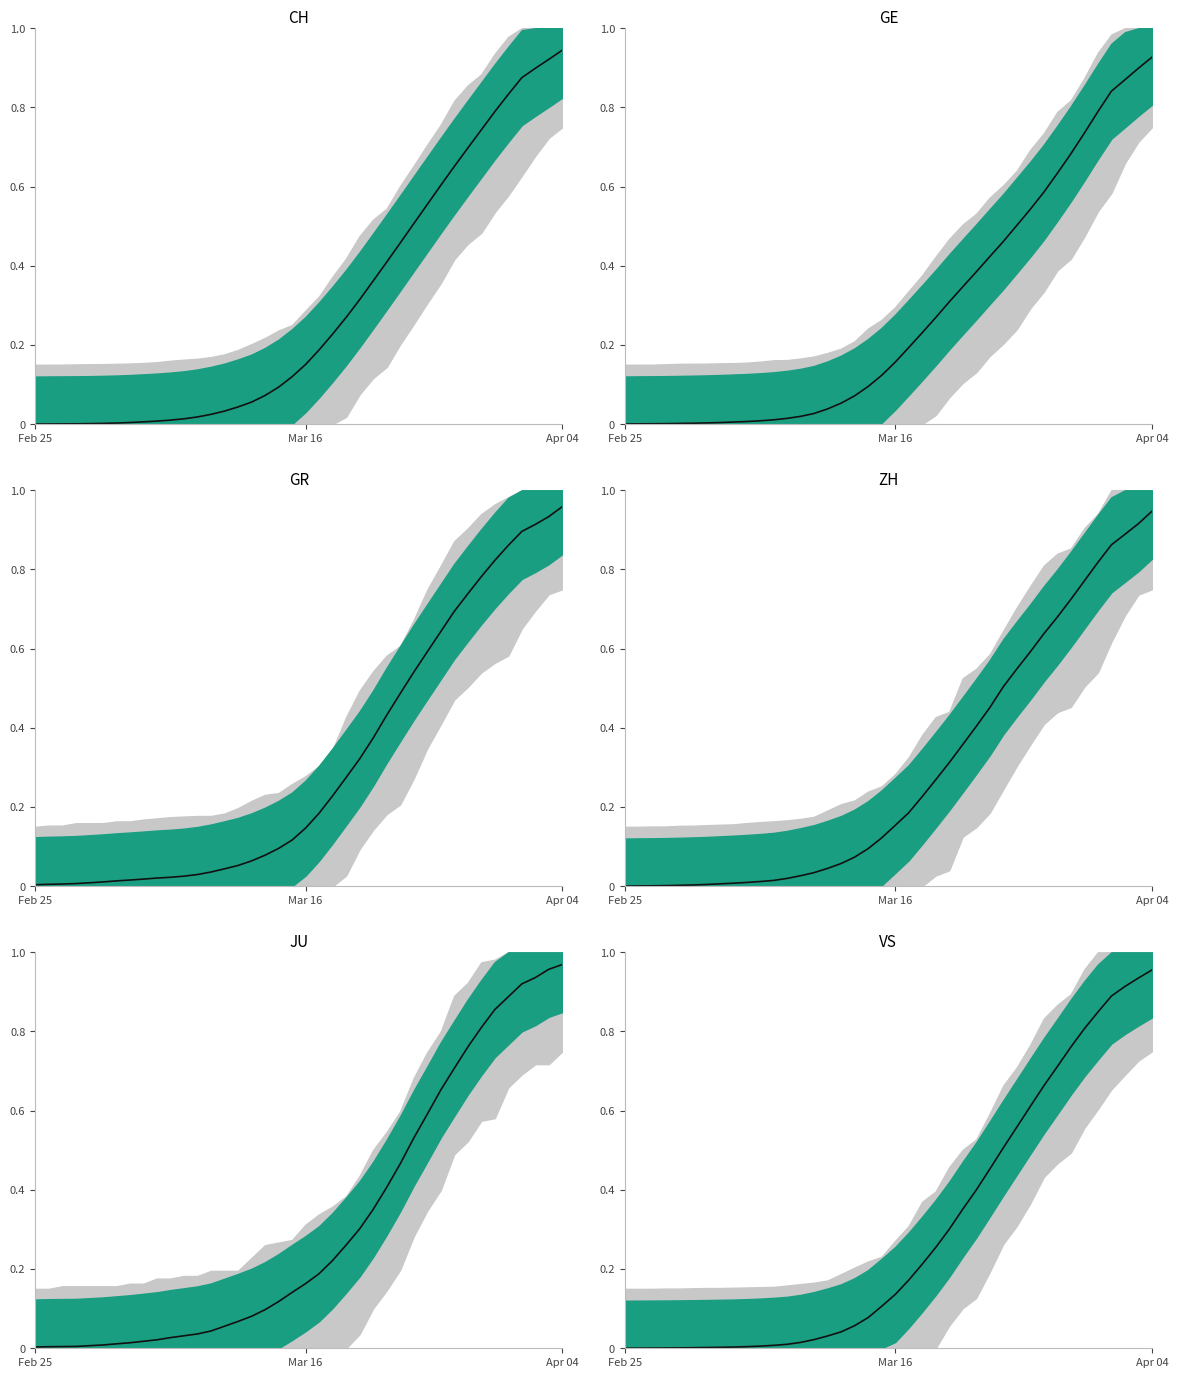

True or false: GR trend has more than 0 interior local peaks.

False